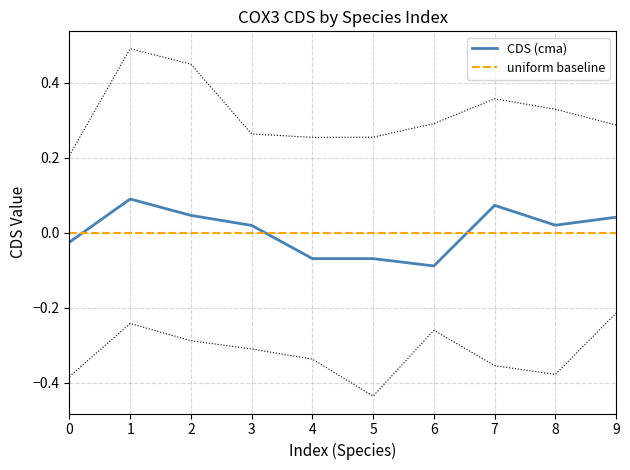

The CDS (cma) series shows 0.1 at 2. True or false?

False